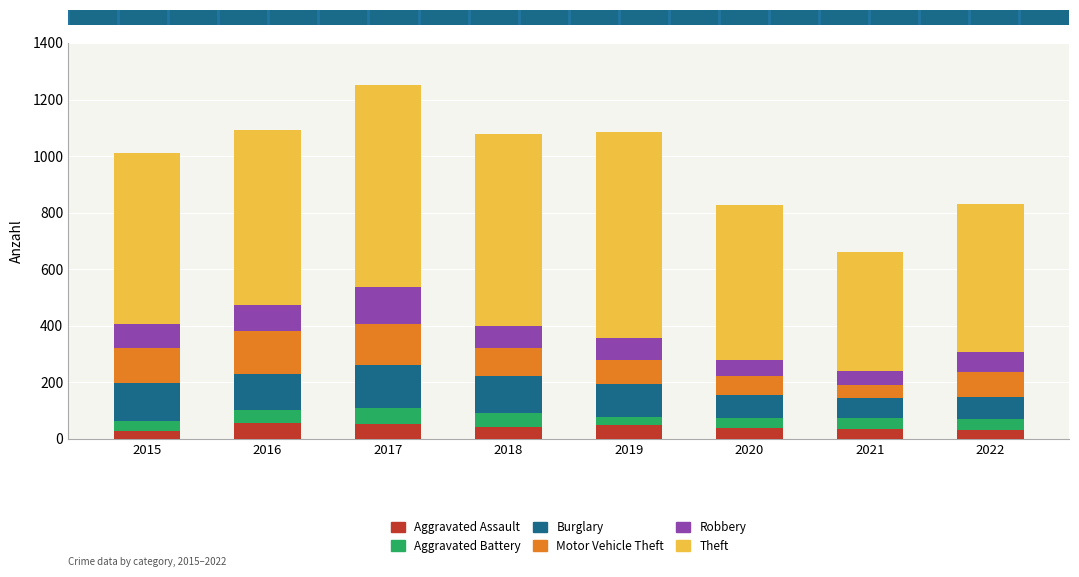

What is the total value across all series at 2020?

827